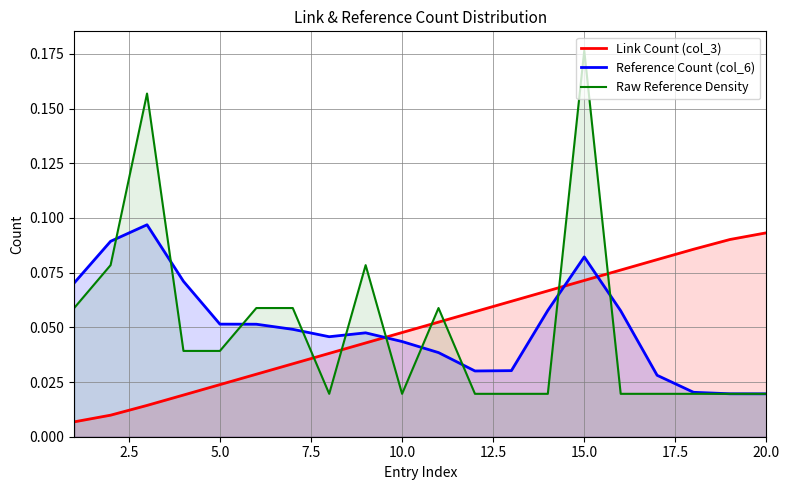

The Link Count (col_3) series shows 0.0 at 20.0. True or false?

False